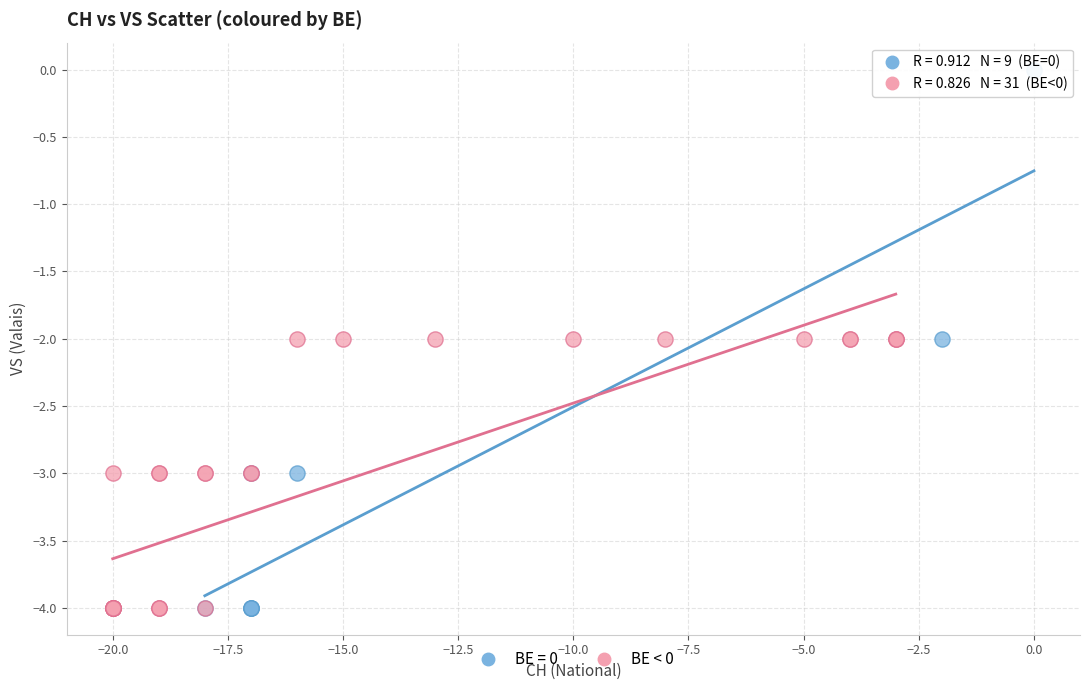

Which series reaches the maximum Y coordinate?

BE = 0